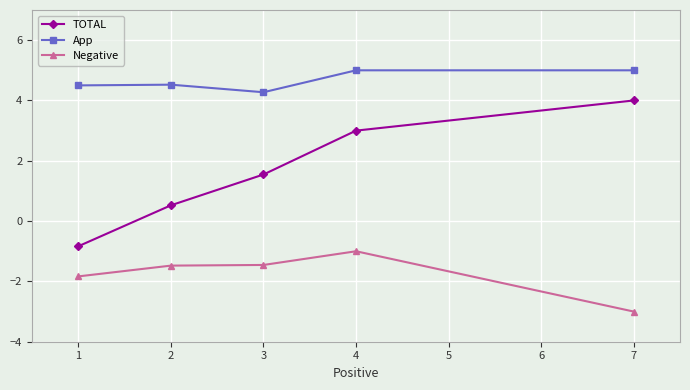

Reading left to right, list all the values displayed in this chart.

TOTAL: -0.8	0.5	1.5	3.0	4.0
App: 4.5	4.5	4.3	5.0	5.0
Negative: -1.8	-1.5	-1.5	-1.0	-3.0